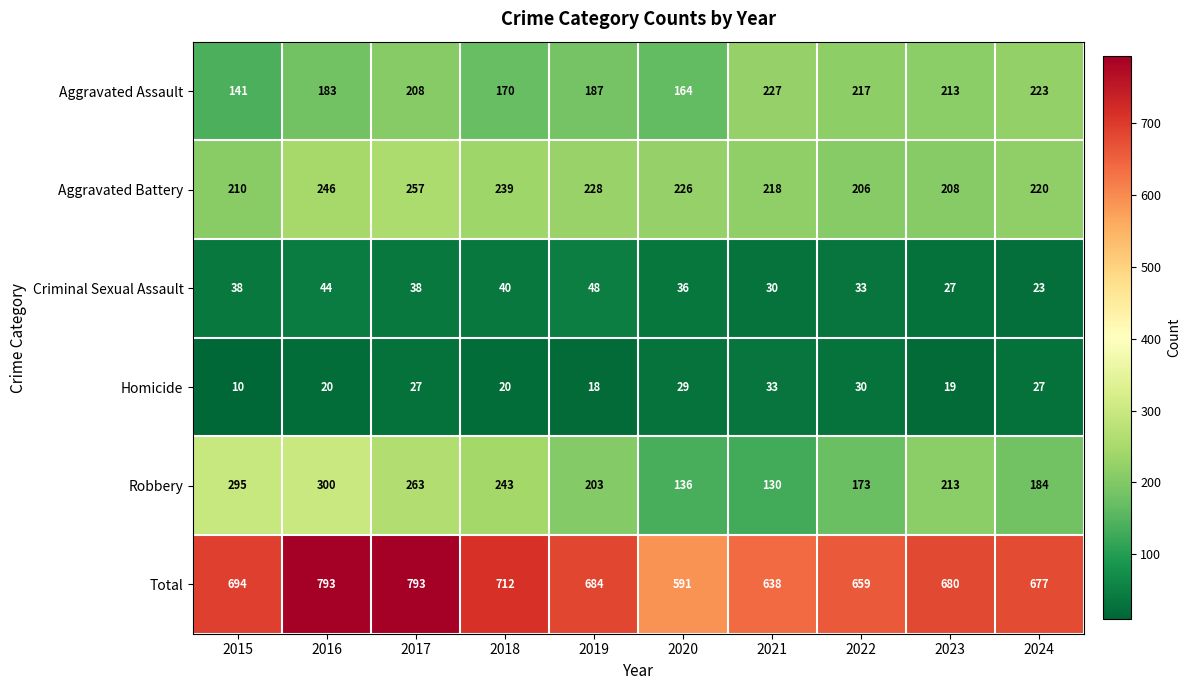

At which category does the chart reach its minimum across all series?

2015